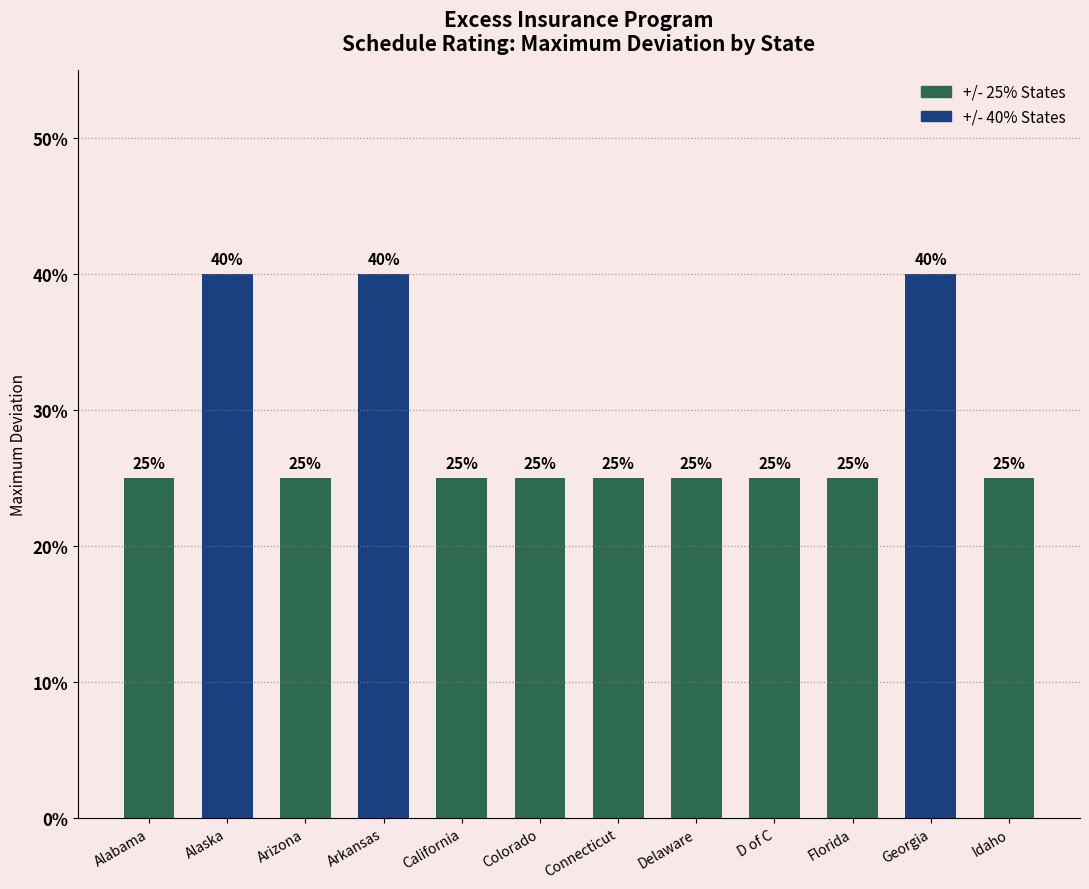

Does the chart contain any negative values?

No